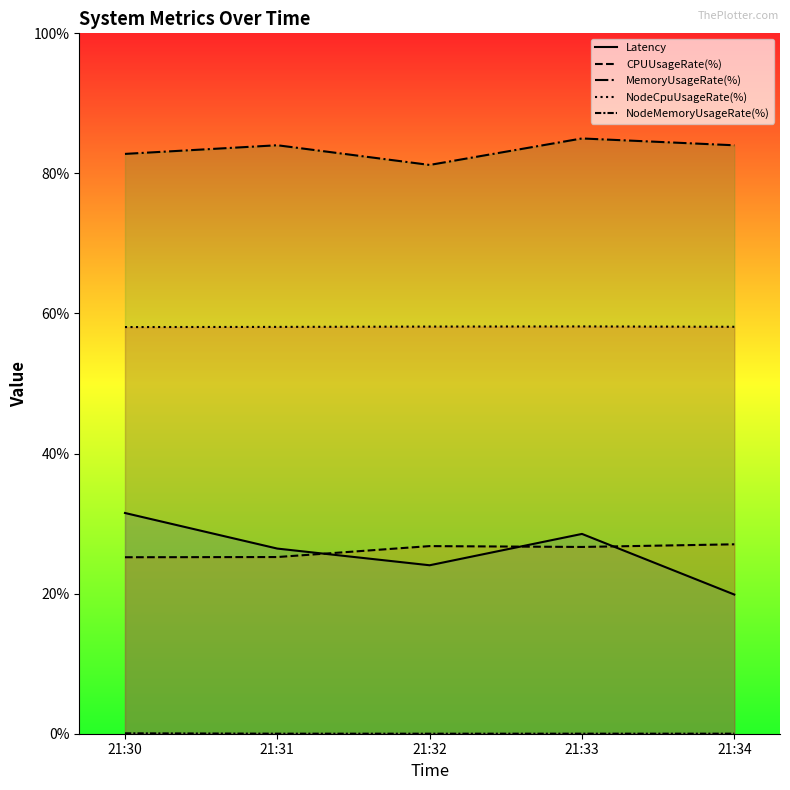

What is the difference between the maximum and second lowest values in the Latency series?

7.5